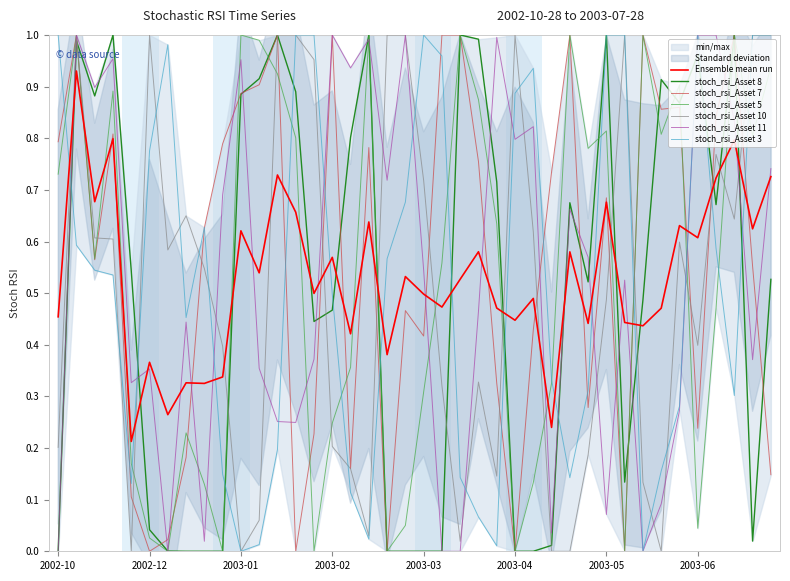

Rank the series by their maximum value, from highest to lowest.

stoch_rsi_Asset 8, stoch_rsi_Asset 7, stoch_rsi_Asset 5, stoch_rsi_Asset 10, stoch_rsi_Asset 11, stoch_rsi_Asset 3